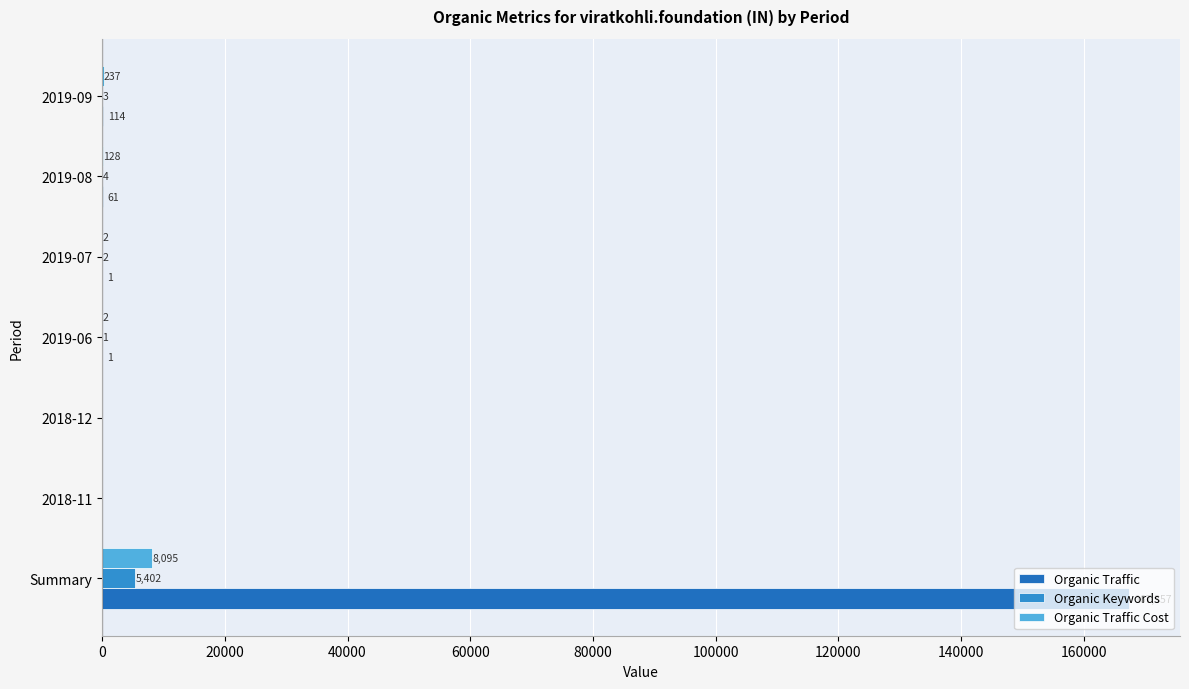

How many values in Organic Traffic Cost are above zero?

5